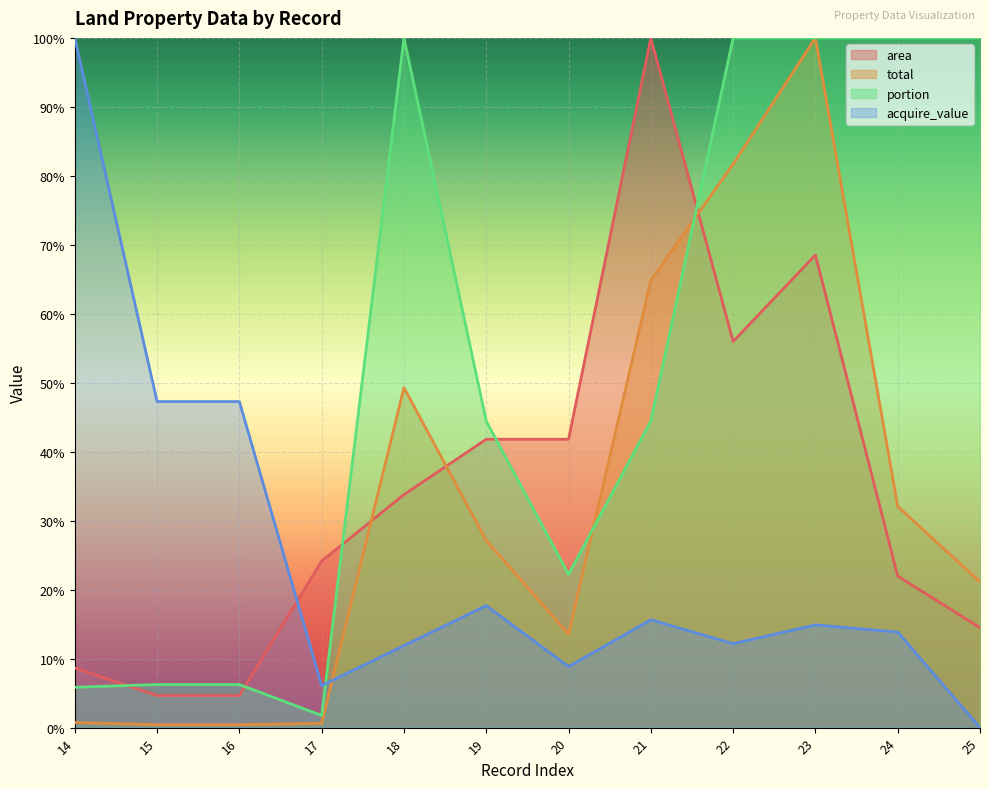

Where is the first local maximum for portion?

18